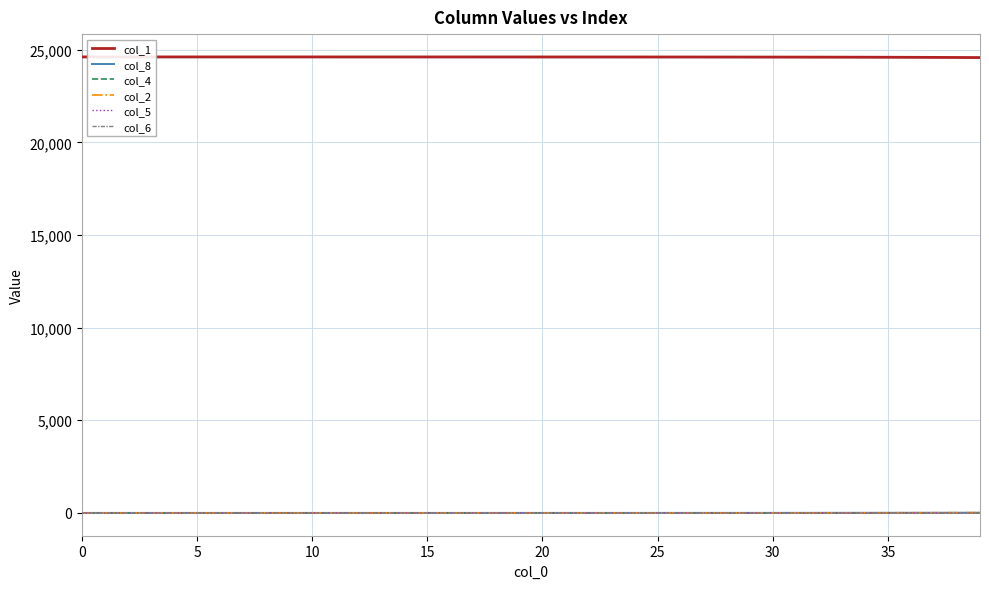

How many distinct data groups are displayed?

6